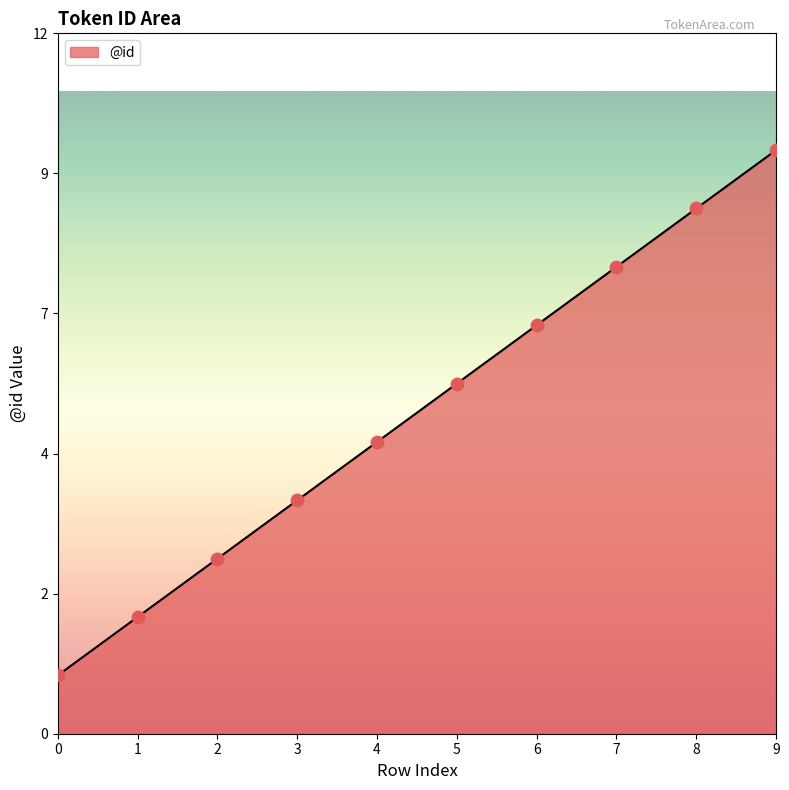

Is this an area chart (filled region under the line)?

Yes